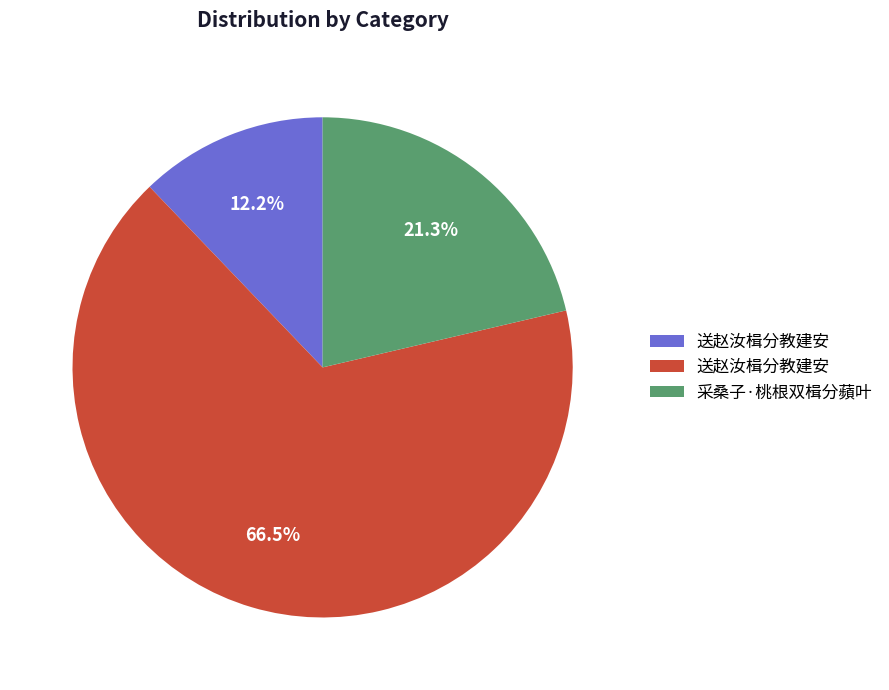

Does any single category account for the majority?

Yes